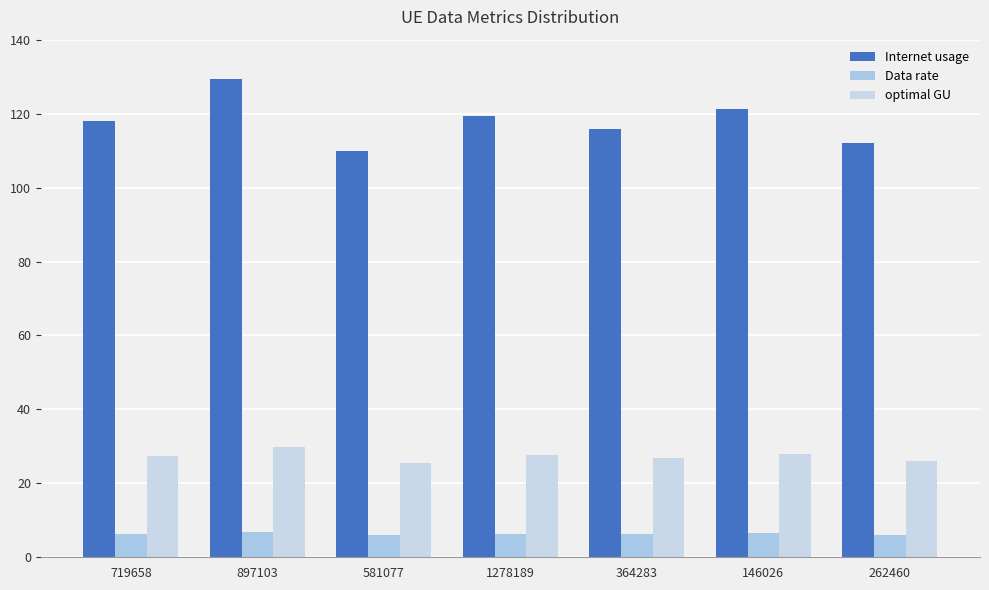

Which category has the highest value across all series?

897103